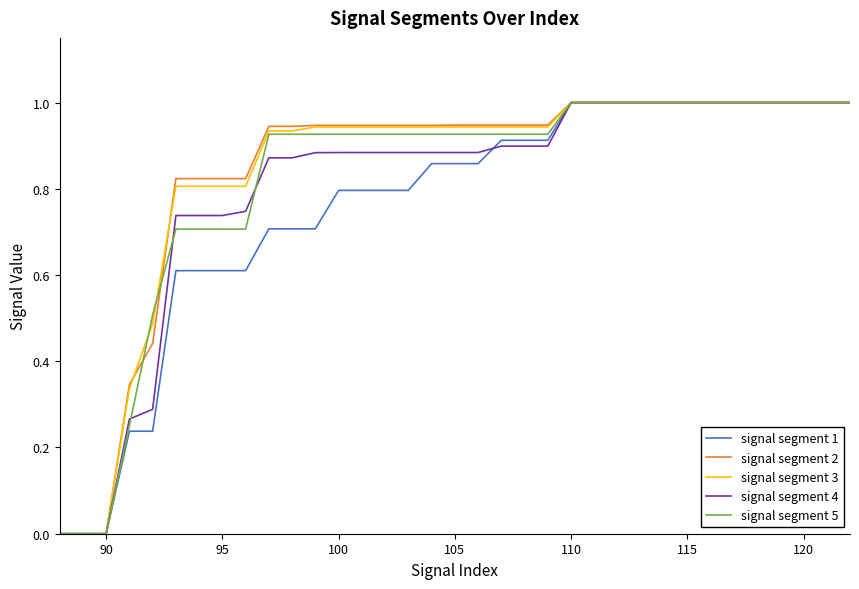

What is the greatest value displayed?

1.0